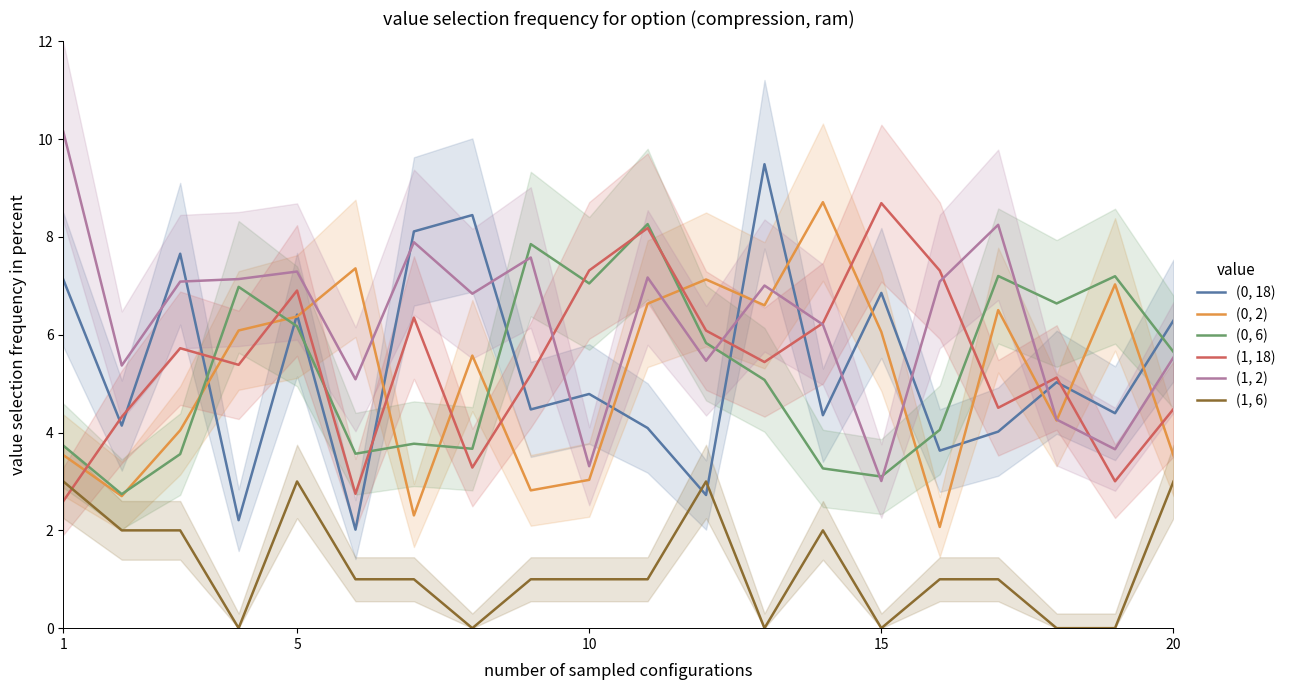

What value does the (1, 6) series have at 5?

3.0